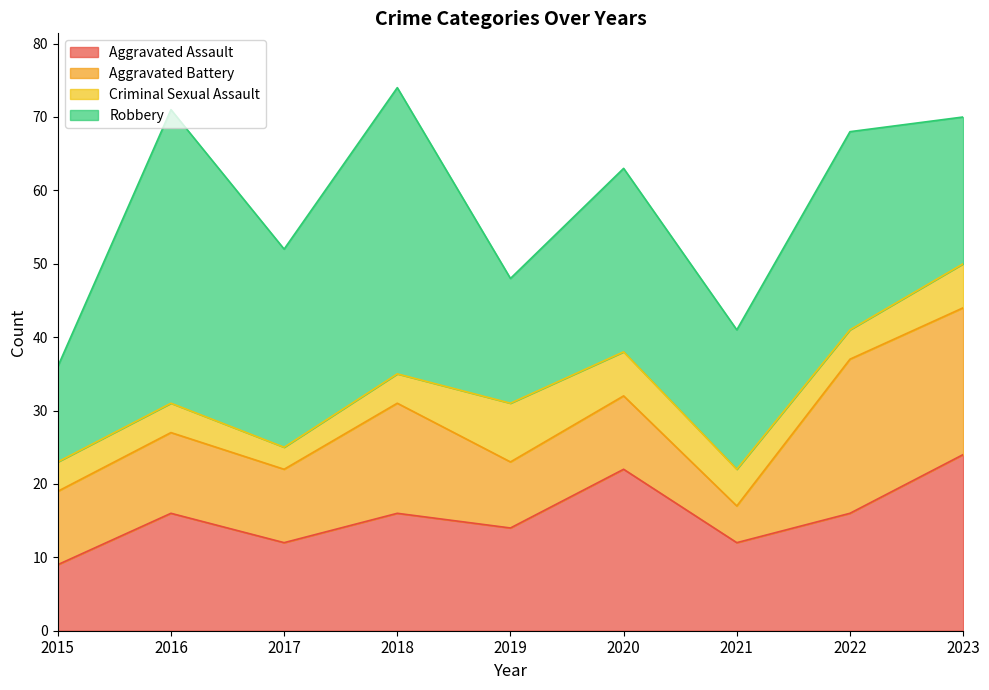

How many interior local valleys does the Aggravated Battery series have?

3